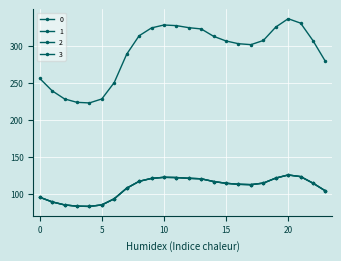

What is the greatest value displayed?

337.2